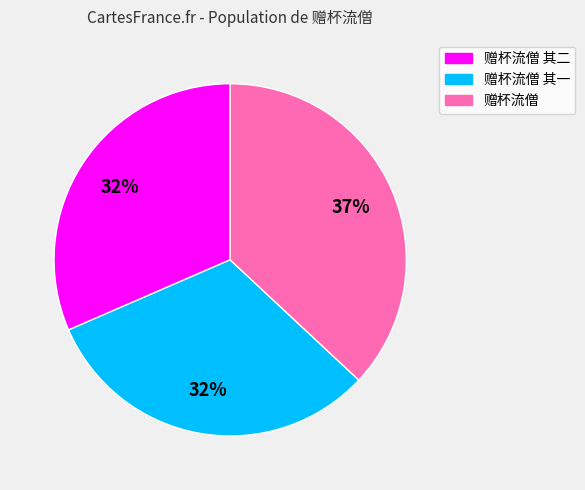

Is 赠杯流僧 其二 the majority of the pie?

No